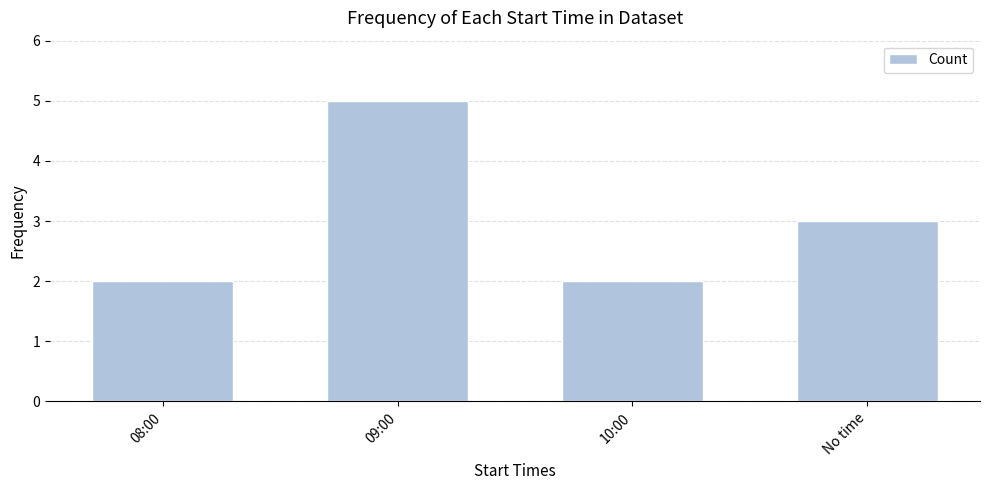

What is the difference between the values at 10:00 and 09:00?

3